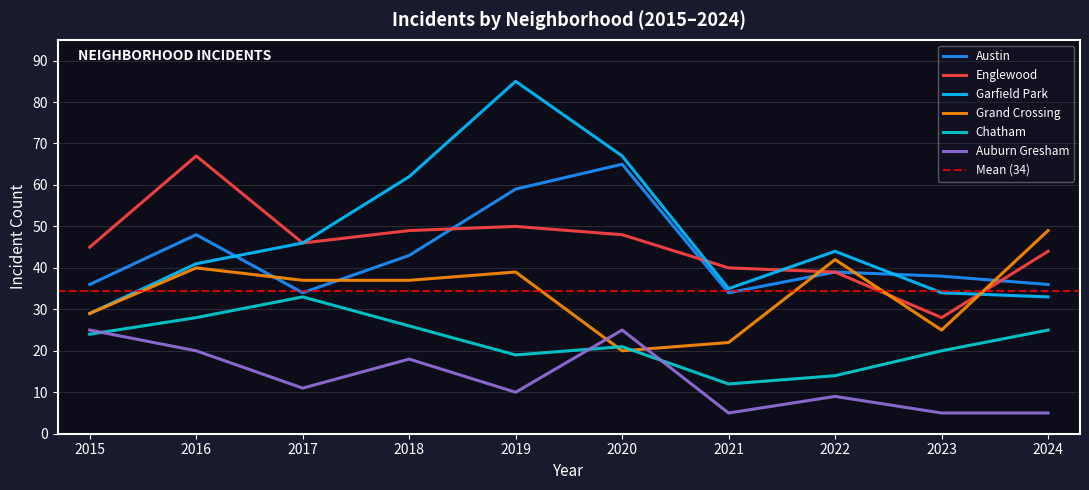

What is the average value of the Chatham series?

22